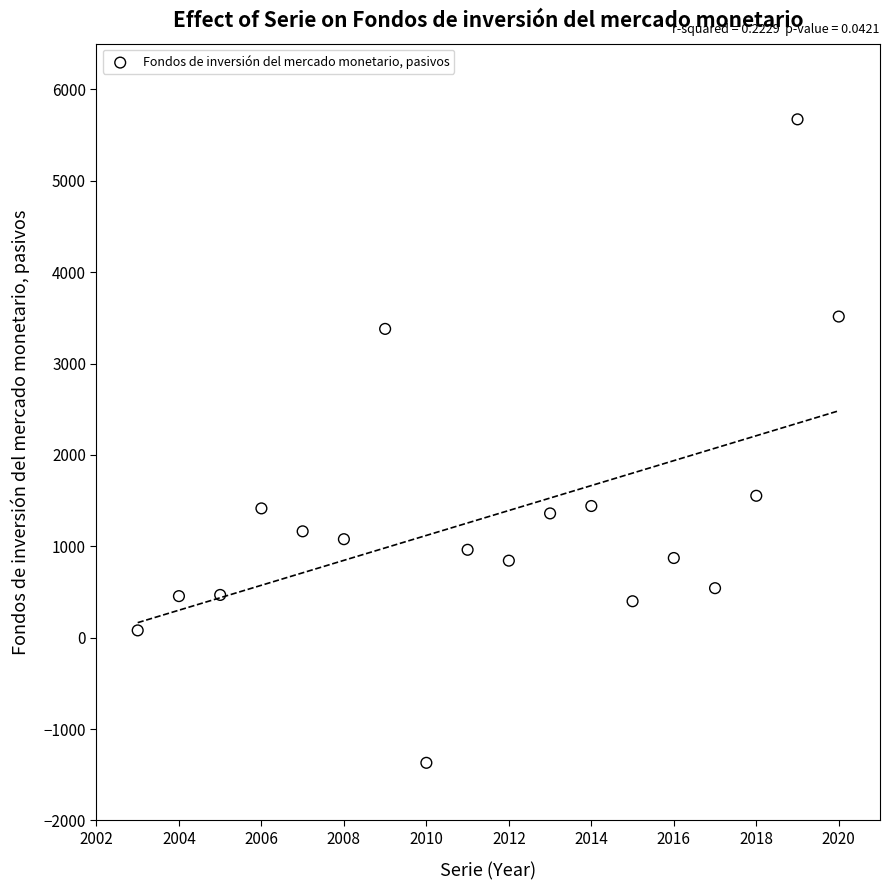

What Y value in the scatter plot is closest to 2151?

1553